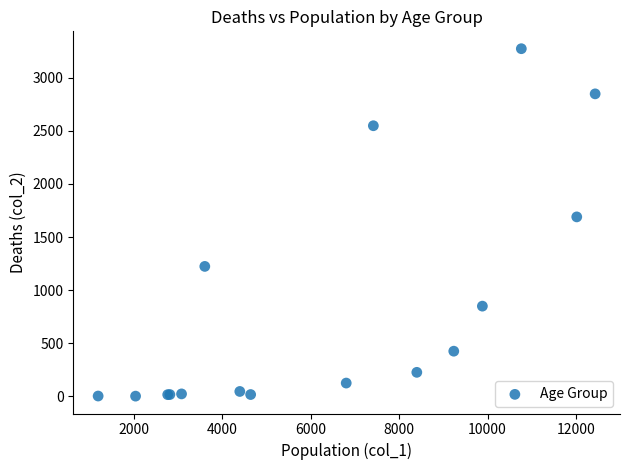

What Y value in the scatter plot is closest to 1638?

1690